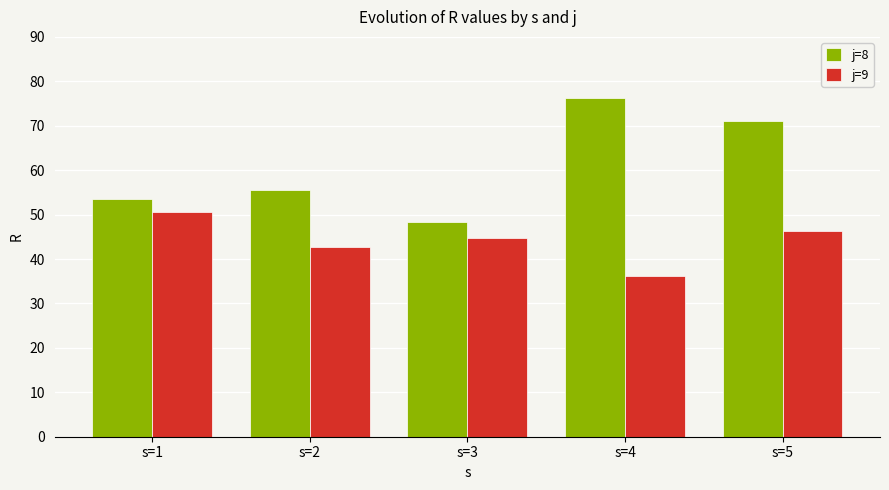

Rank the categories by j=8 value from highest to lowest.

s=4, s=5, s=2, s=1, s=3